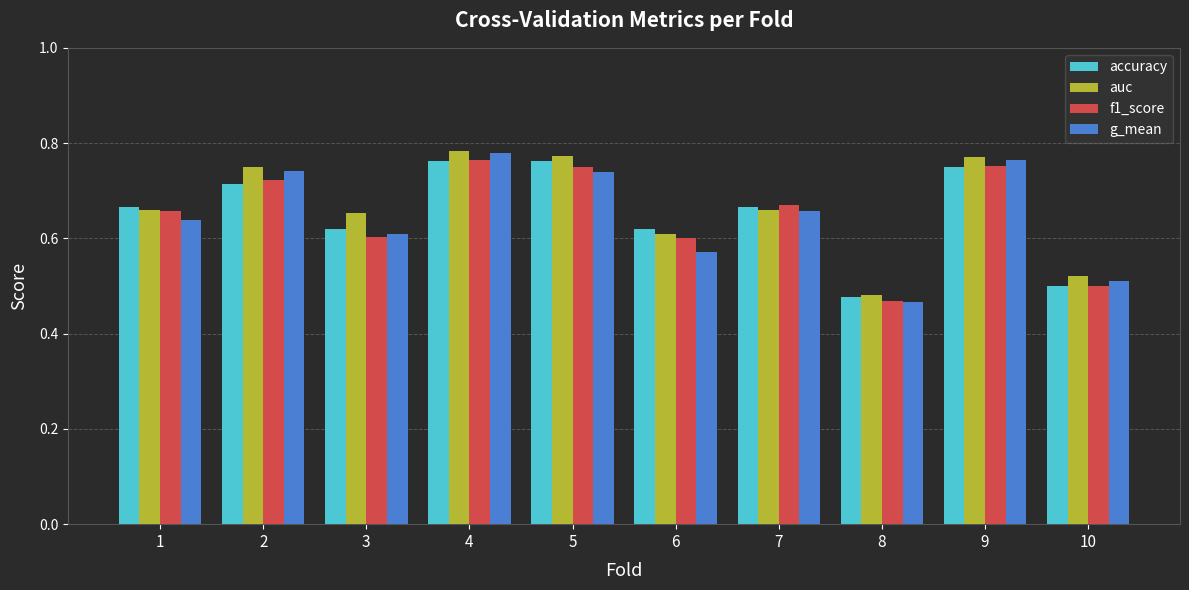

Which category has the lowest value in the auc series?

8